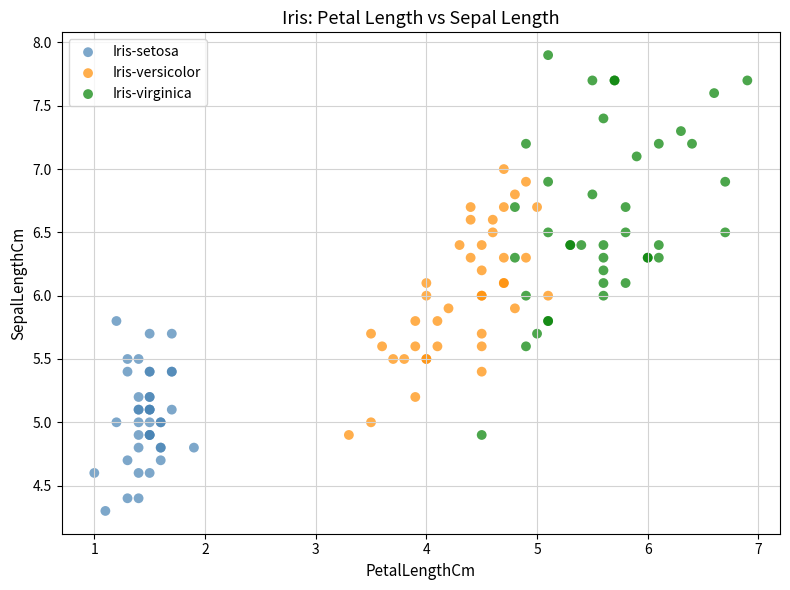

Which series reaches the minimum Y coordinate?

Iris-setosa